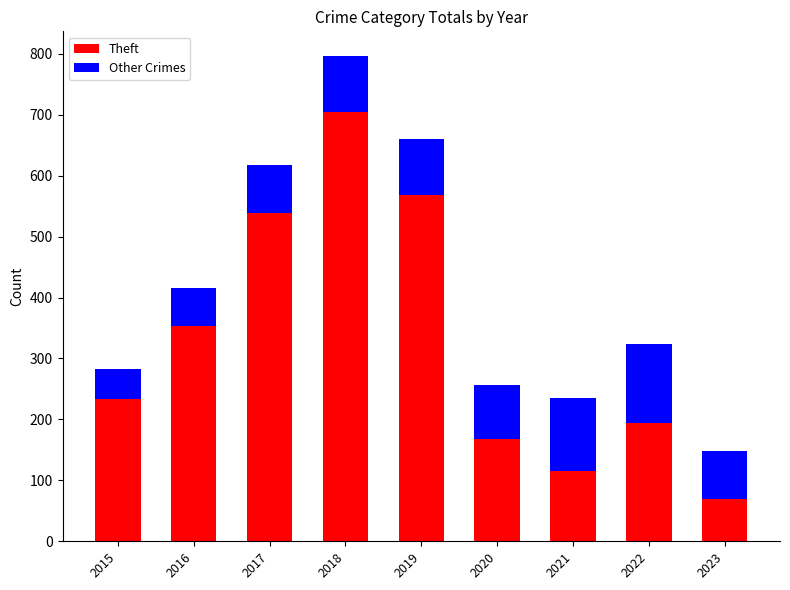

Are the bars horizontal?

No